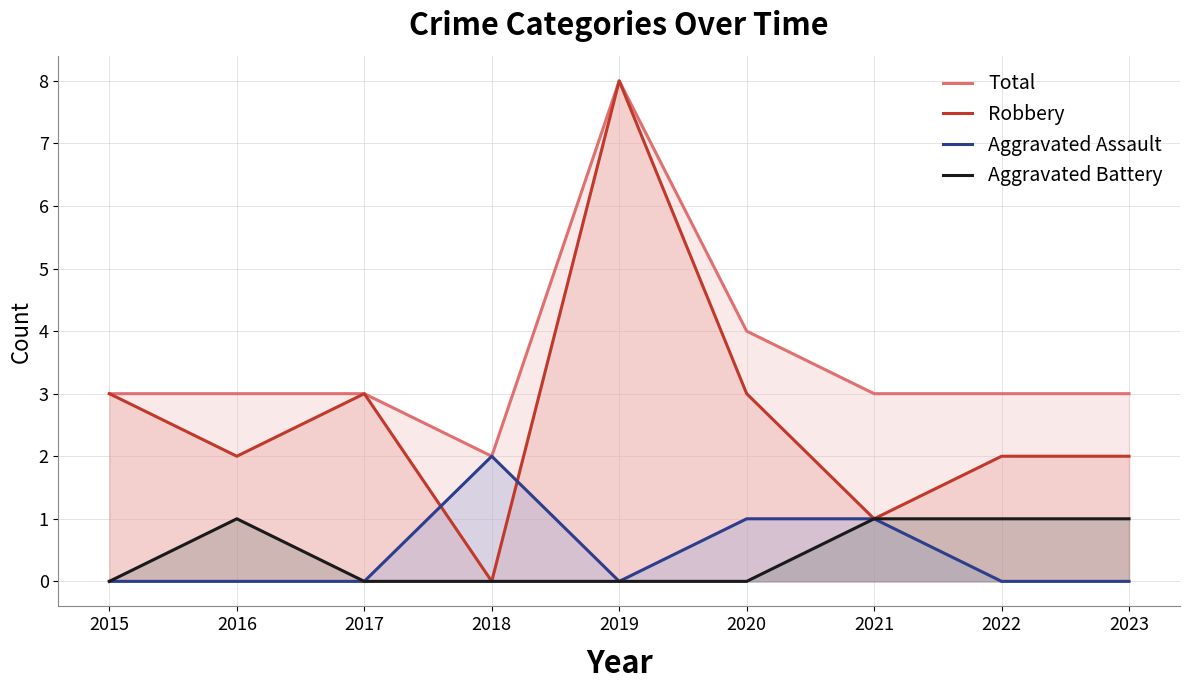

Is it true that Robbery equals 2 at 2021?

False